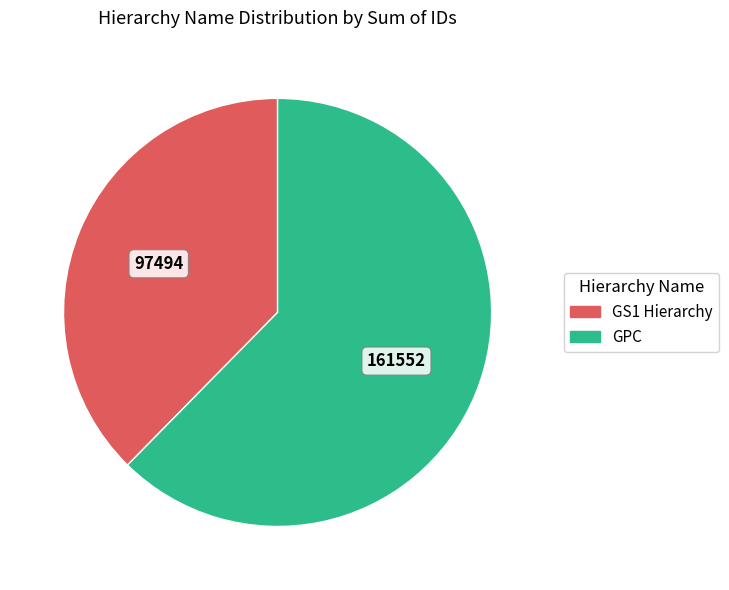

True or false: GS1 Hierarchy accounts for 38% of the total.

True